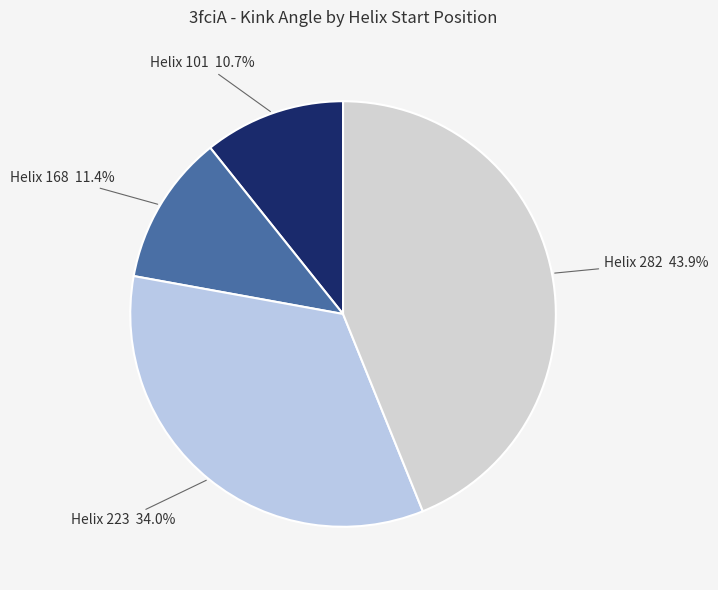

What is the largest slice in the pie chart?

Helix 282